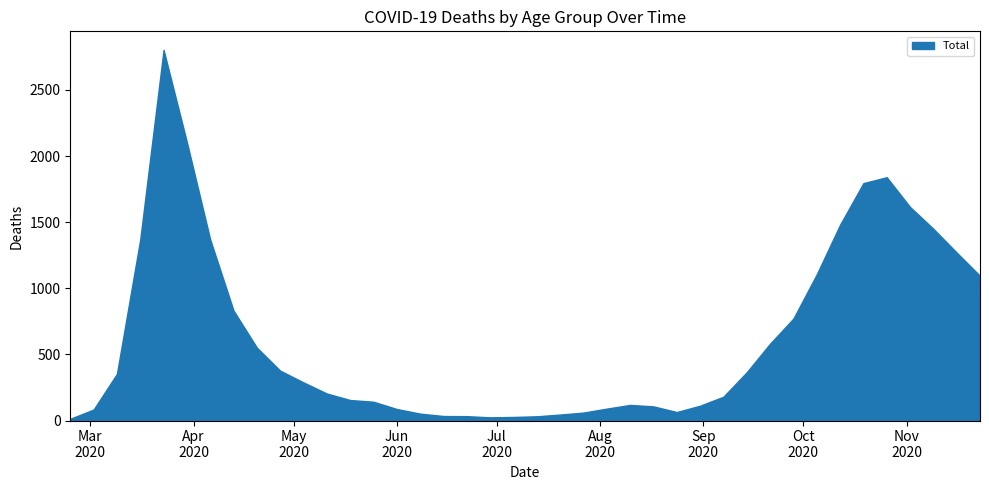

What is the greatest value displayed?

2803